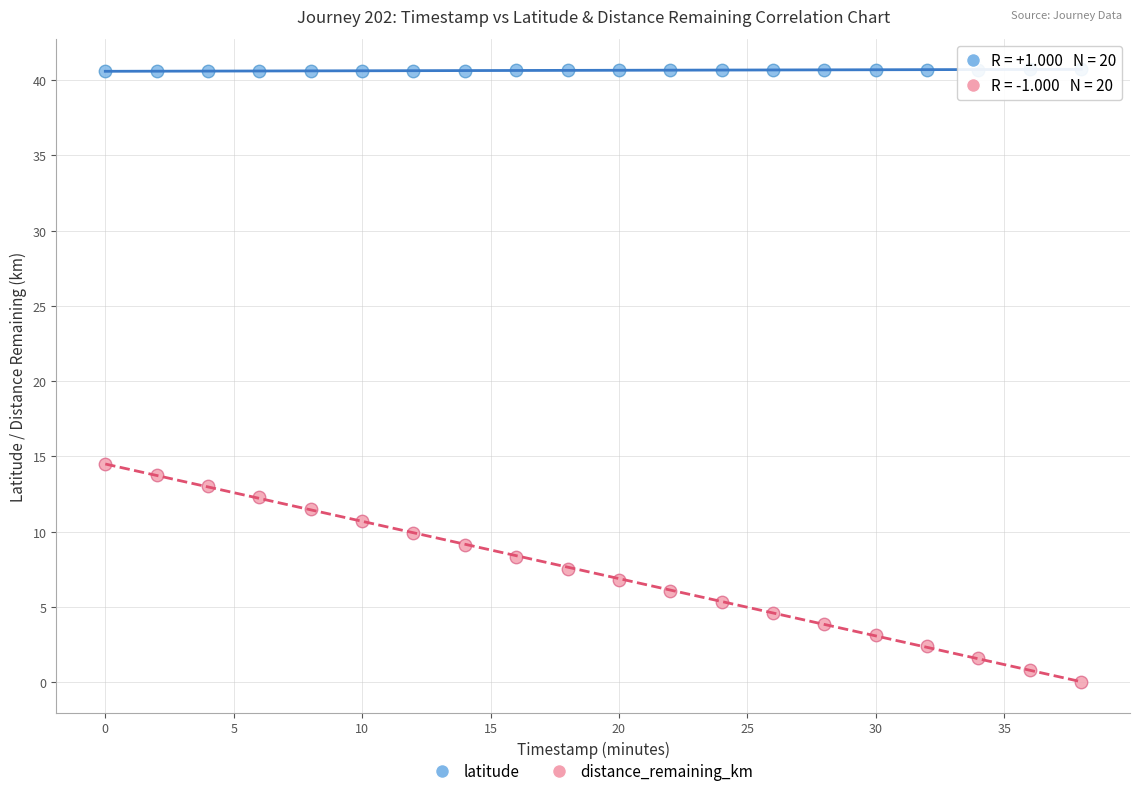

Which series has the widest spread of Y values?

distance_remaining_km